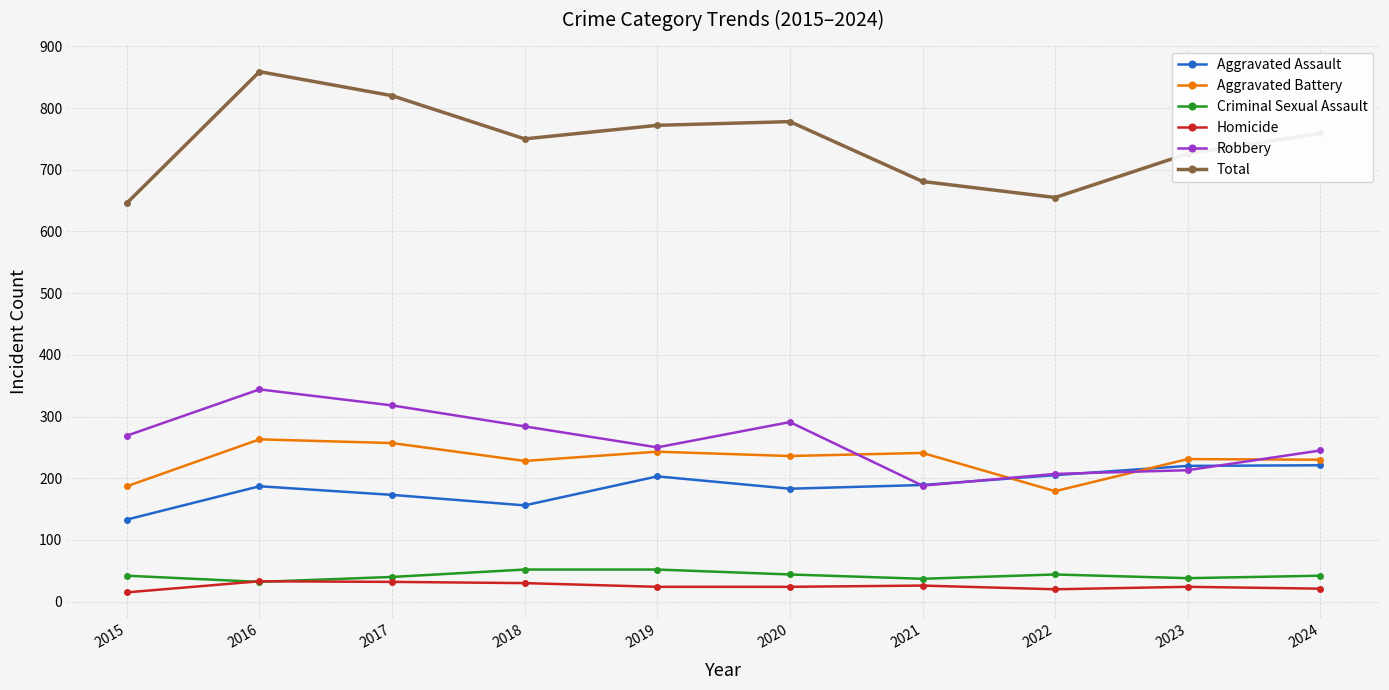

What is the average value of the Homicide series?

25